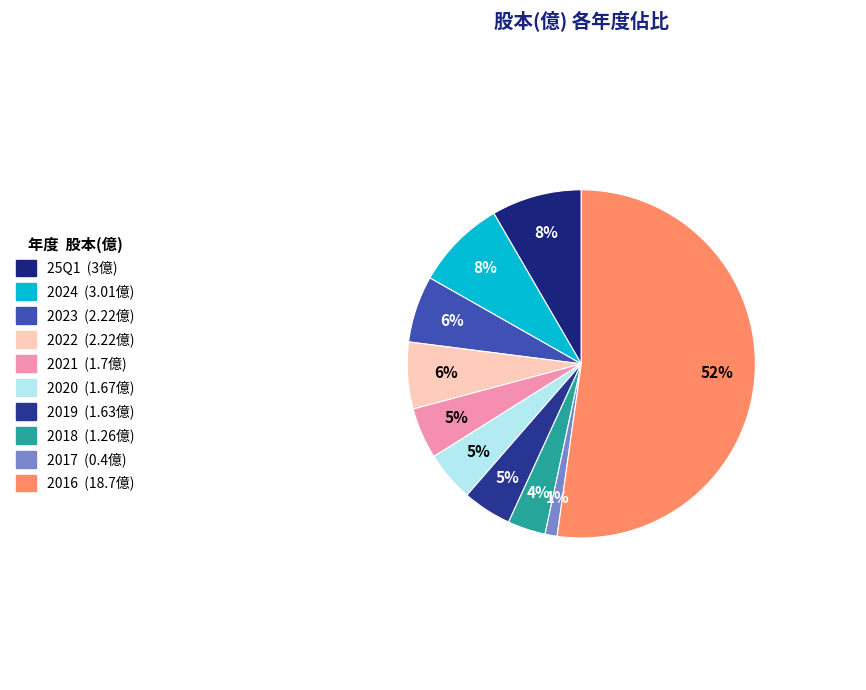

To the nearest percent, what percentage of the pie is 2022?

6%